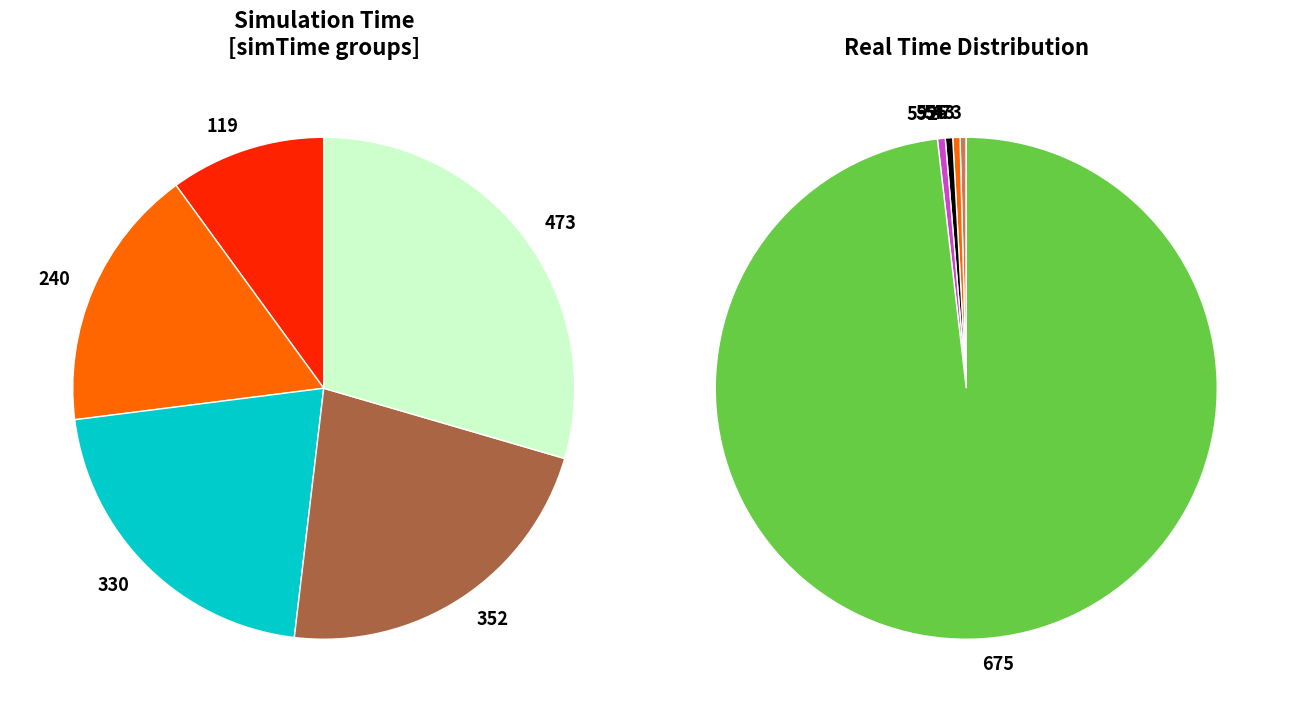

Combined, do 473 and 119 account for over 50%?

No